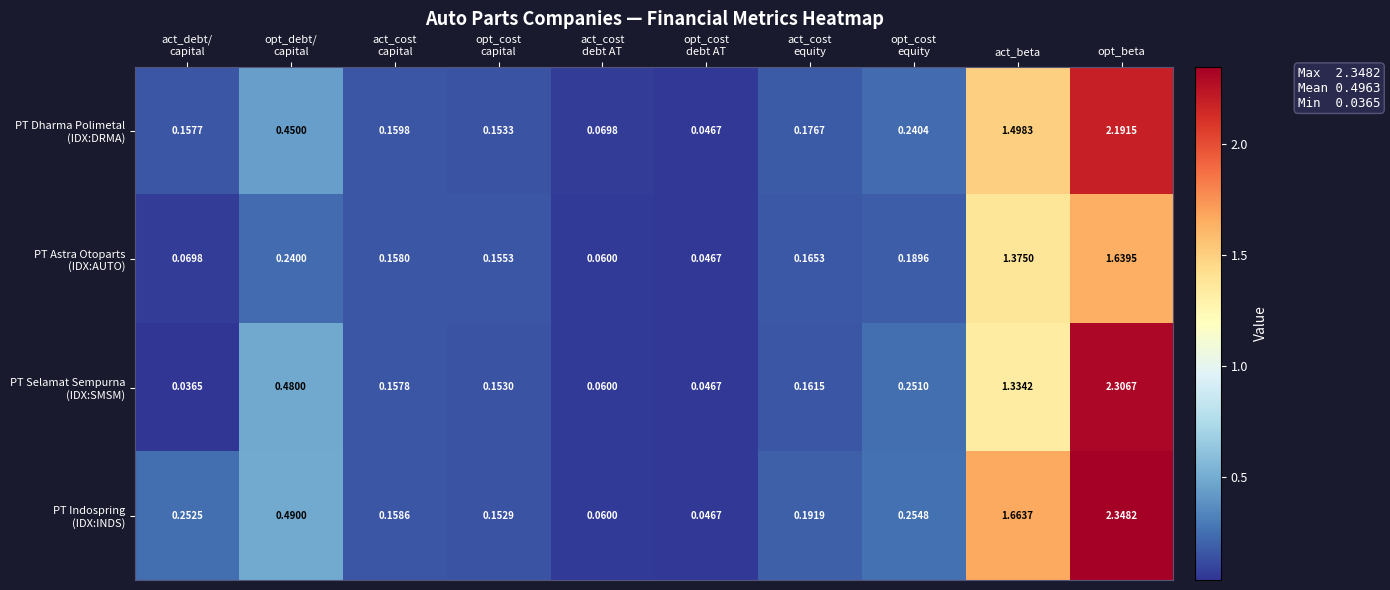

Count the number of categories in the chart.

10